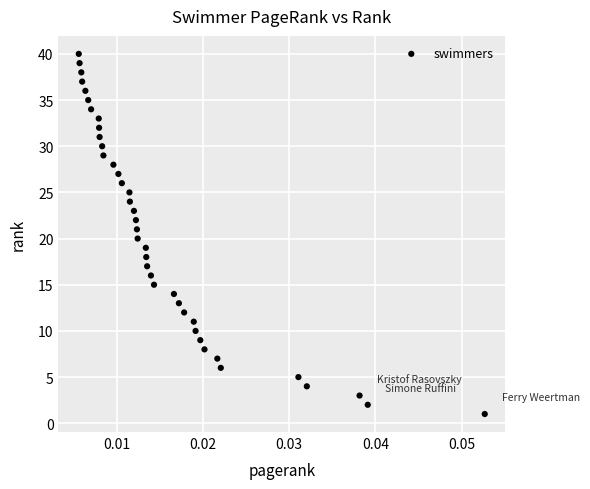

What is the range of Y values (max minus min)?

39